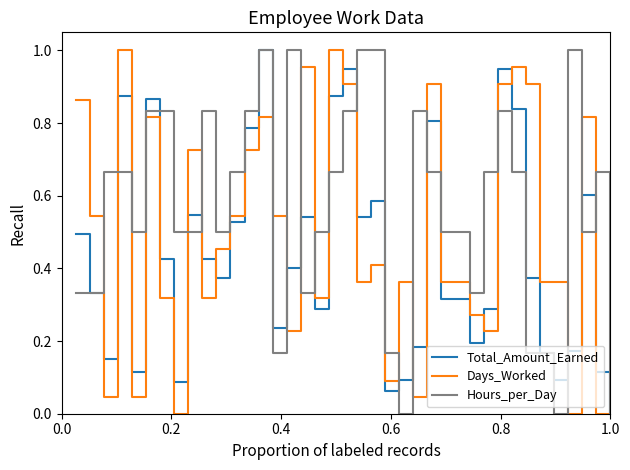

Which series has the largest total across all categories?

Hours_per_Day